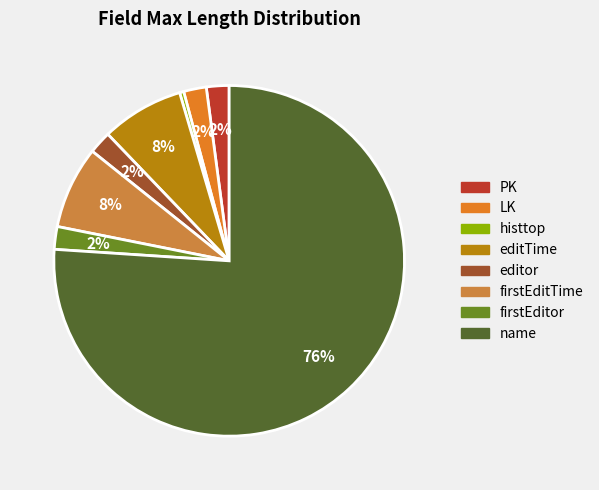

Which has a higher value, histtop or editTime?

editTime